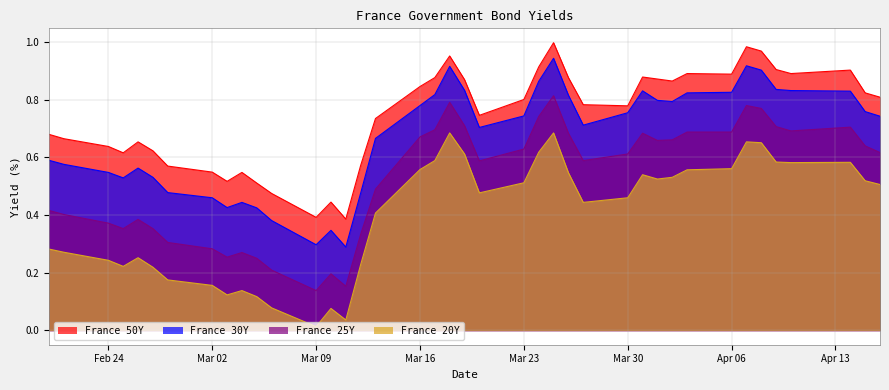

The France 30Y series shows 0.3 at Mar 09. True or false?

True